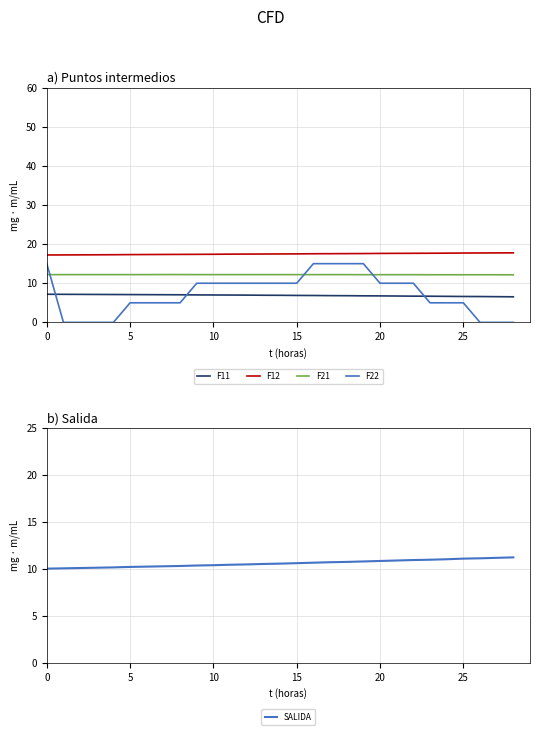

The F12 series shows 17.4 at 9. True or false?

True